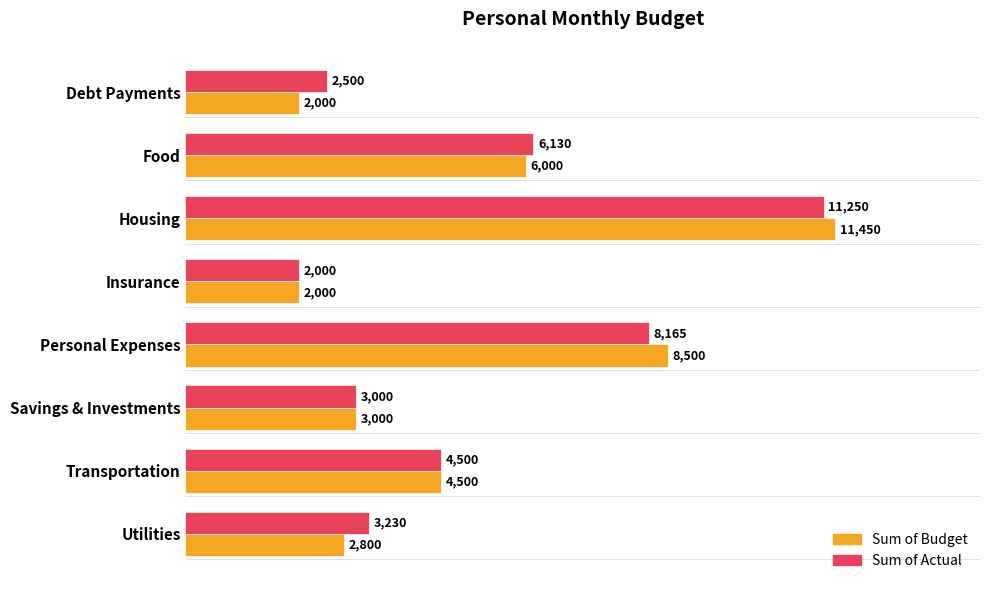

Which category has the highest value in the Sum of Budget series?

Housing